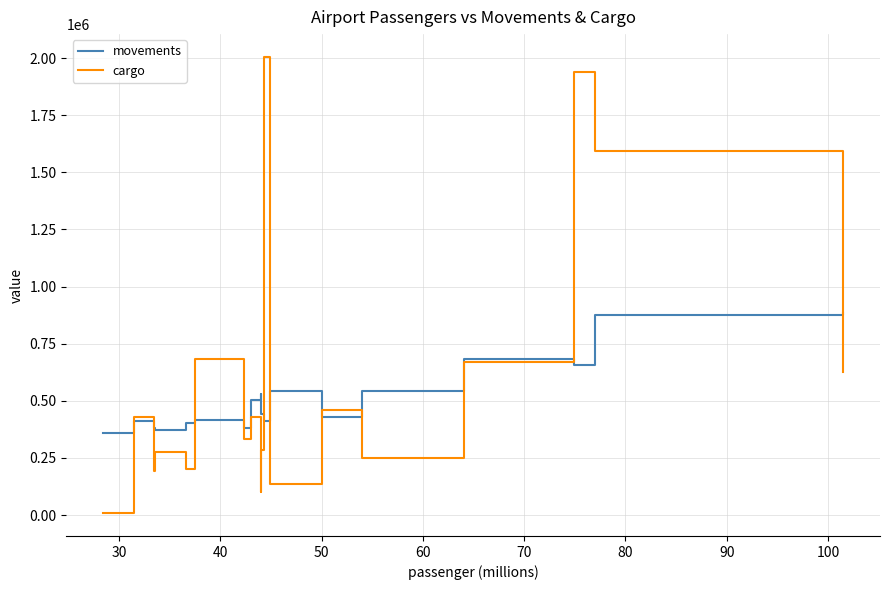

True or false: movements has more than 2 interior local peaks.

True